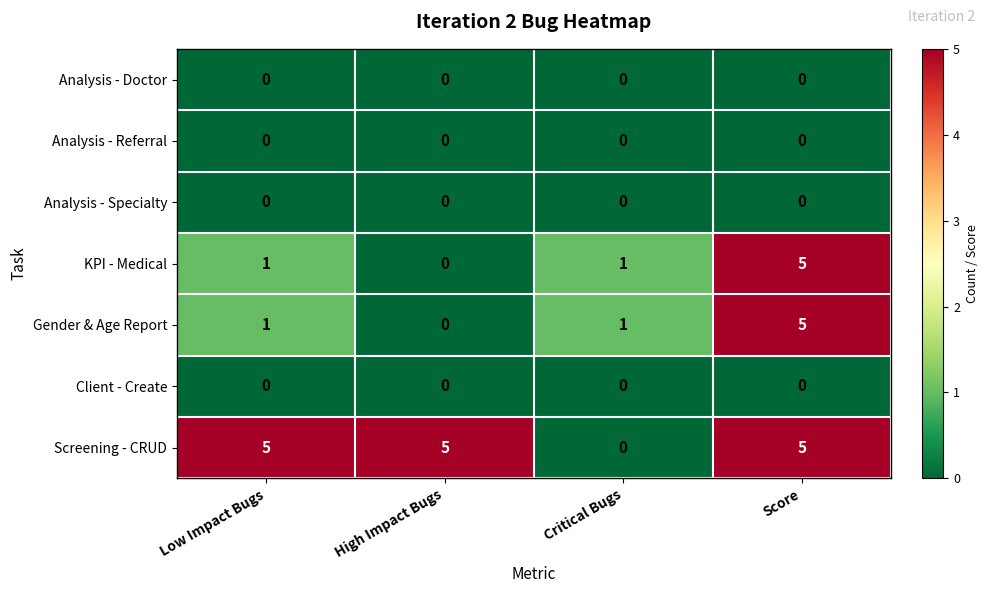

How many data points does each series have?

4